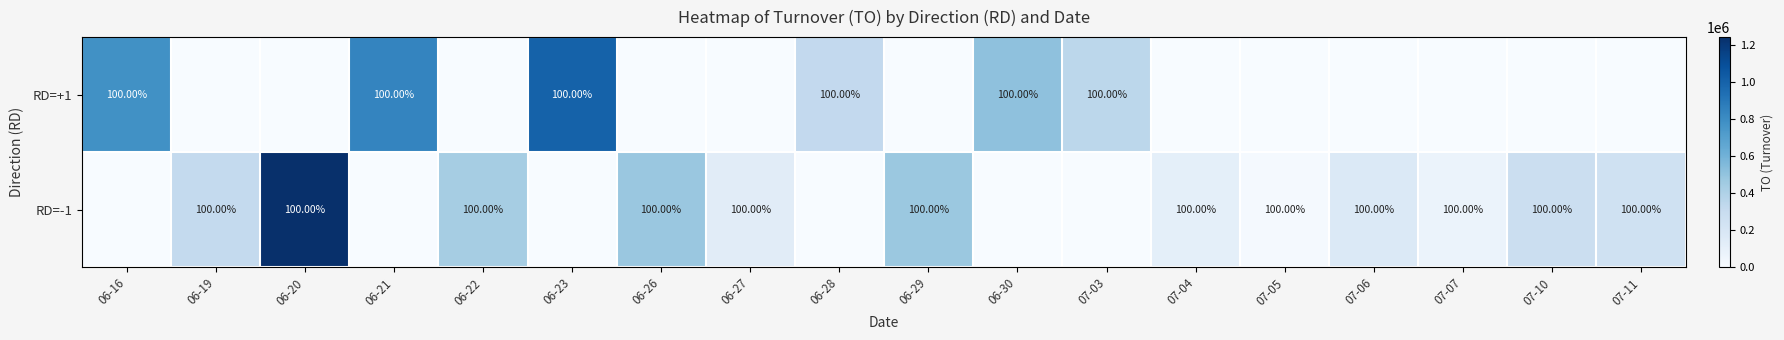

List the series in order of their peak value, highest first.

RD=-1, RD=+1